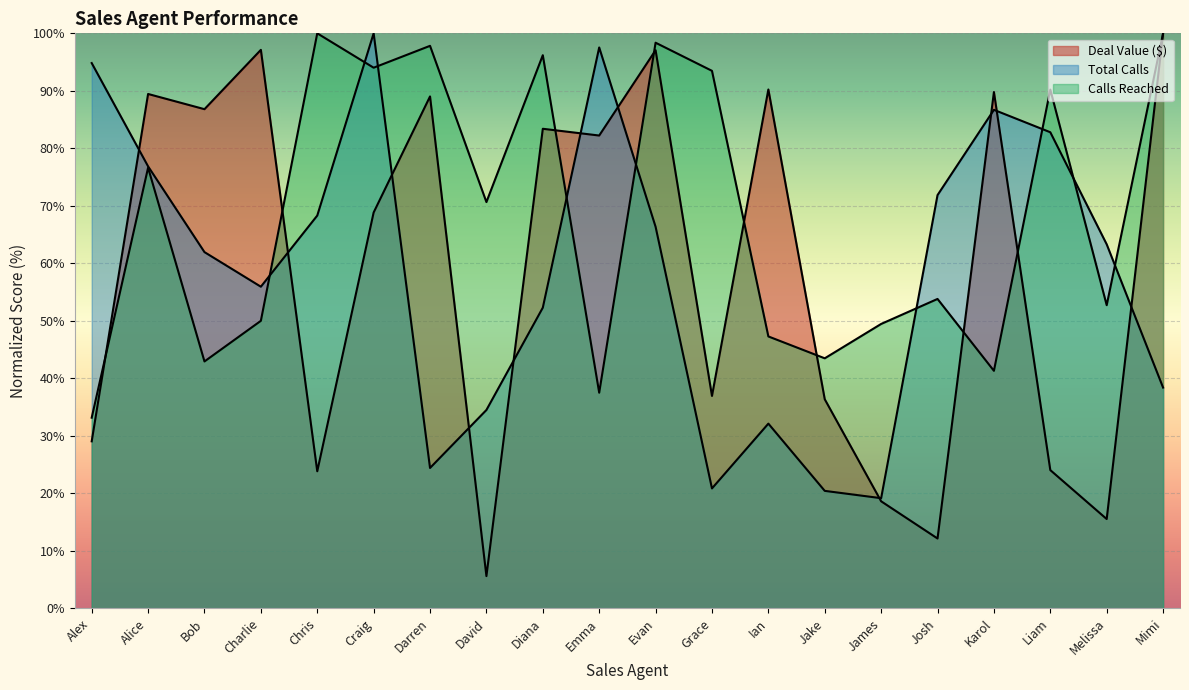

What is the sum of the Total Calls values at Josh and Mimi?

110.3